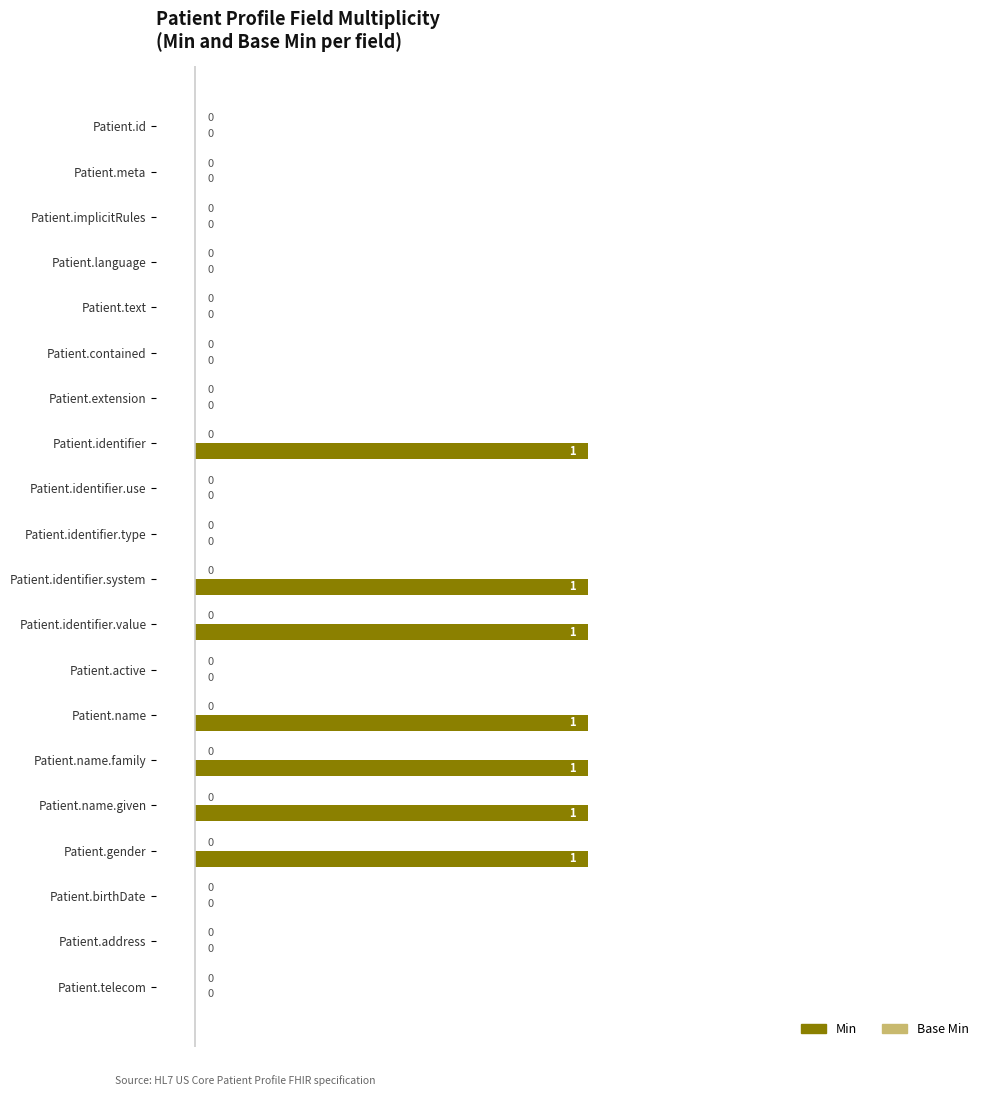

What is the sum of all values?

7